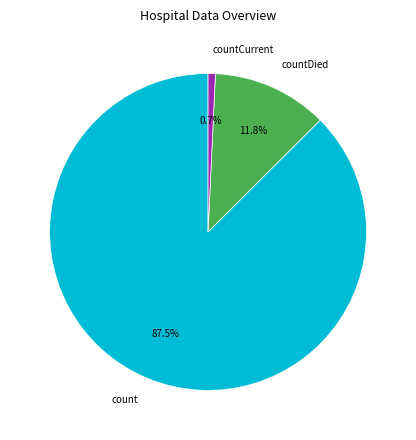

Does any single category account for the majority?

Yes